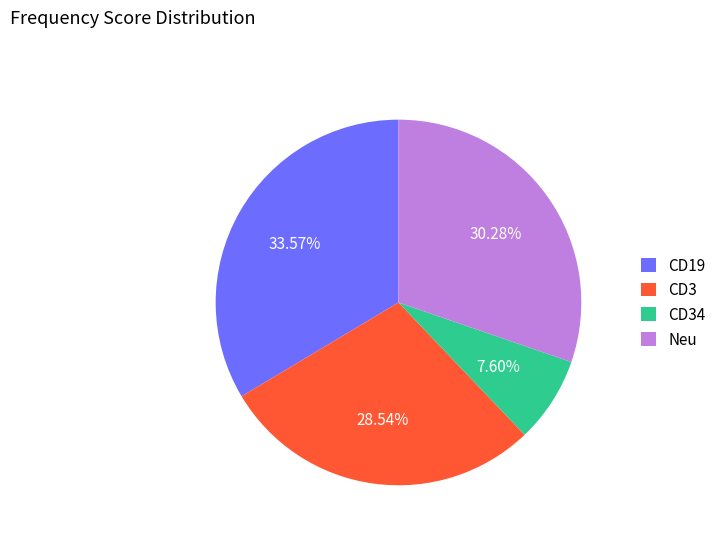

Combined, do CD3 and Neu account for over 50%?

Yes